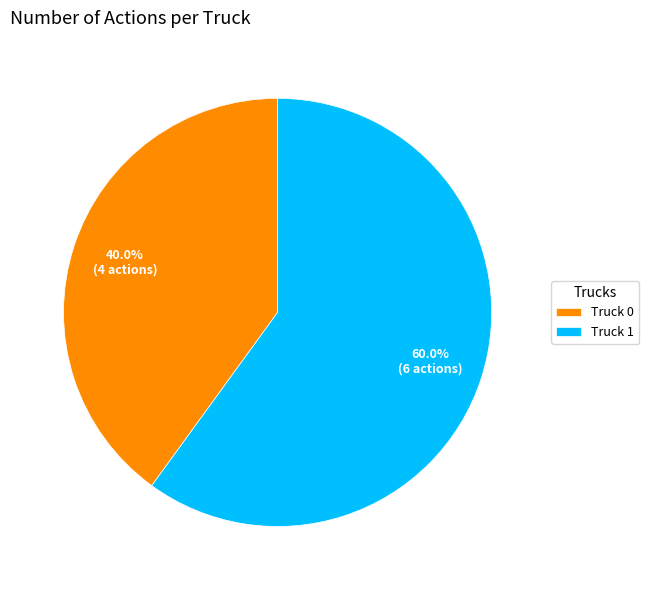

To the nearest percent, what portion does Truck 1 represent?

60%